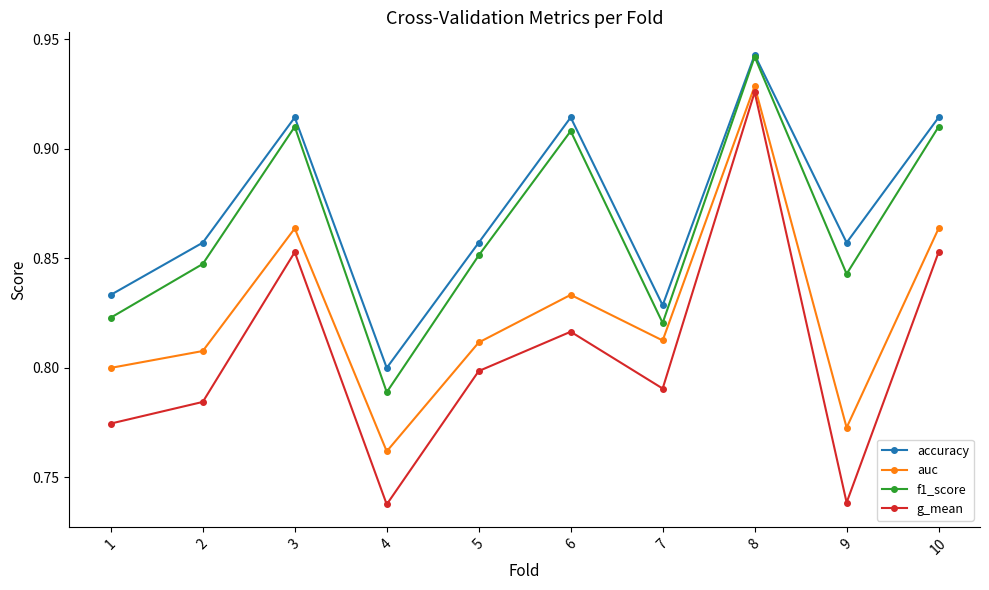

Rank the series at 2 from highest to lowest value.

accuracy, f1_score, auc, g_mean